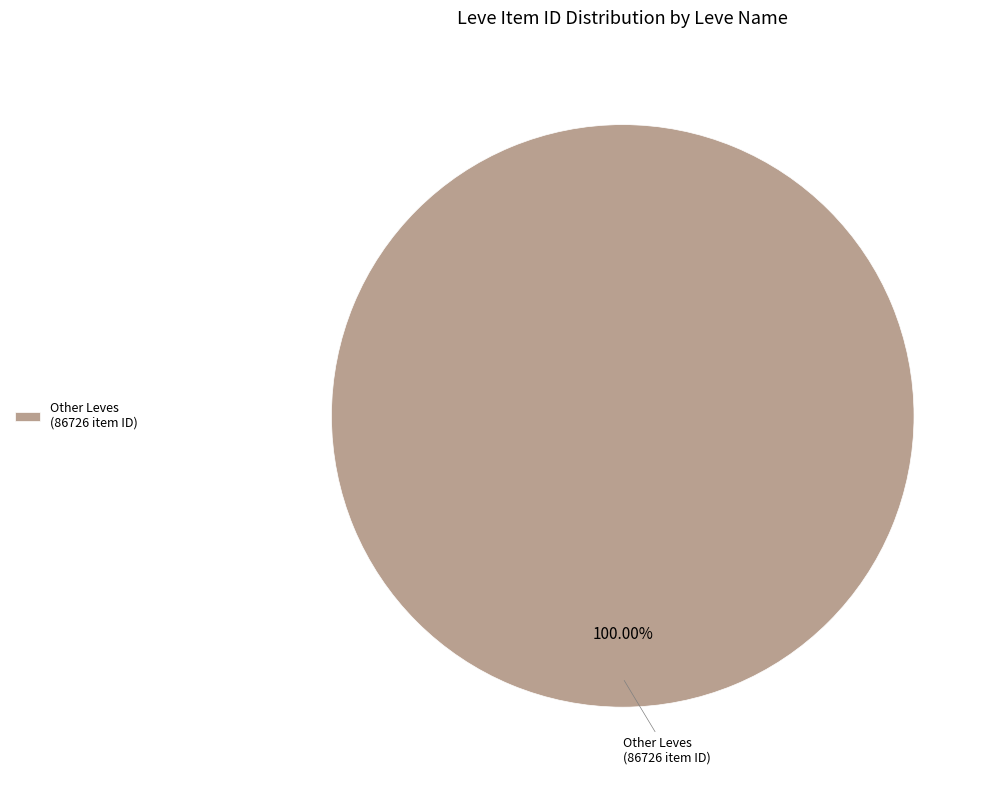

Rank the categories by value from highest to lowest.

Other Leves (86726 item ID)